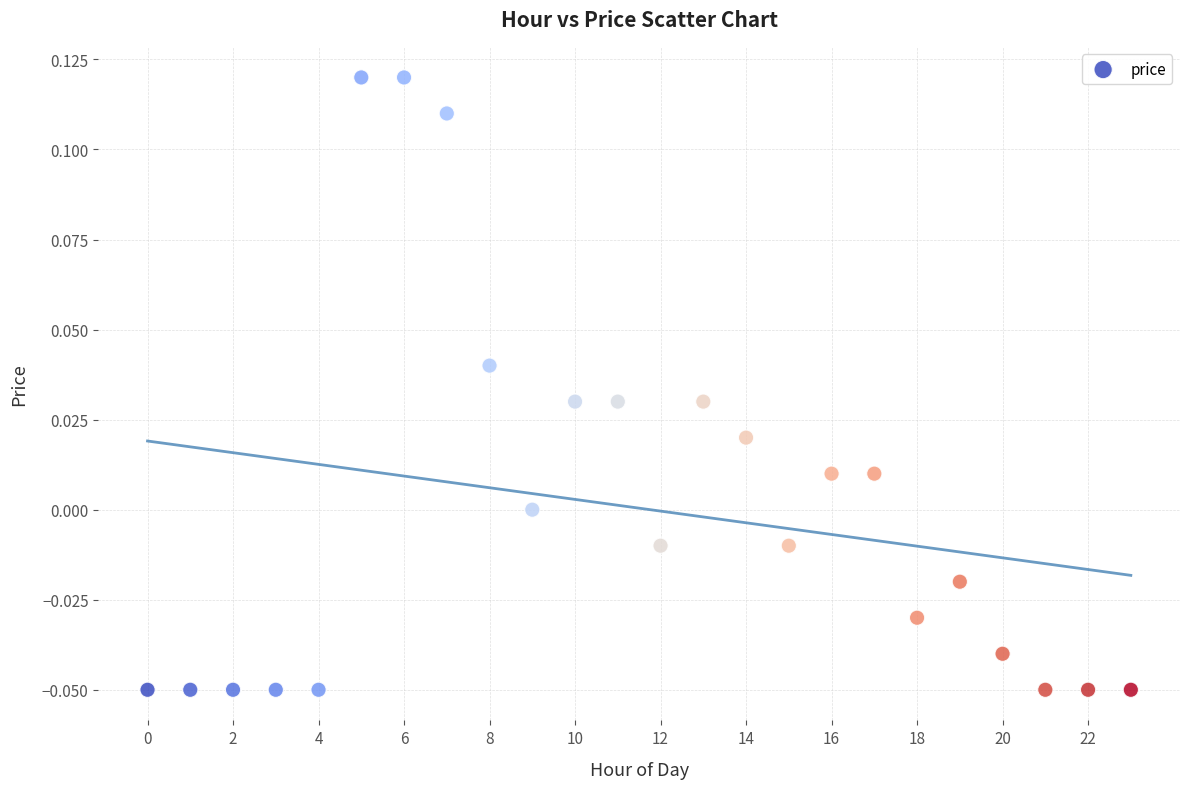

How many points are shown in the scatter plot?

24